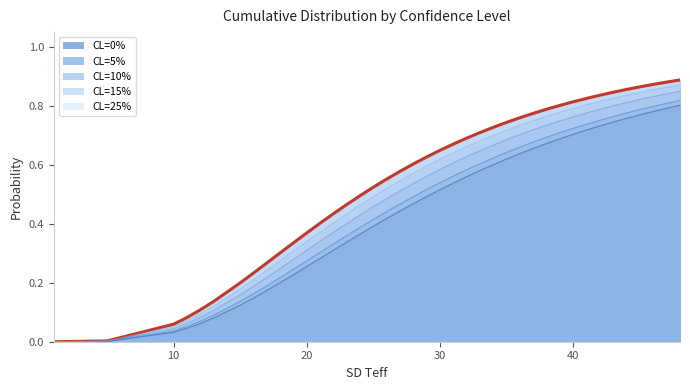

Which series has the widest spread of values?

CL=25%